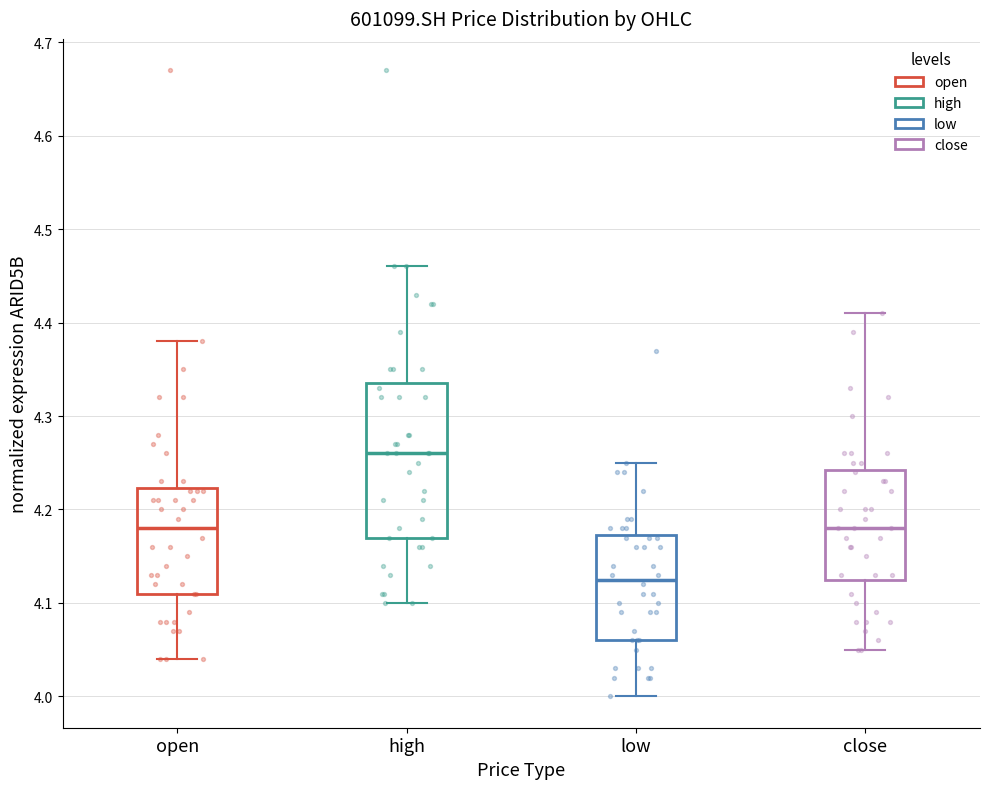

Reading left to right, transcribe this box plot: for each box, give where its median line is, the range the box spans, and where its two whiskers end, as read against the y-axis. The values are not printed on the chart, so give them approximately, as read against the axis.

open: median 4.18, box 4.11 to 4.22, whiskers 4.04 to 4.38
high: median 4.26, box 4.17 to 4.34, whiskers 4.10 to 4.46
low: median 4.13, box 4.06 to 4.17, whiskers 4.00 to 4.25
close: median 4.18, box 4.13 to 4.24, whiskers 4.05 to 4.41